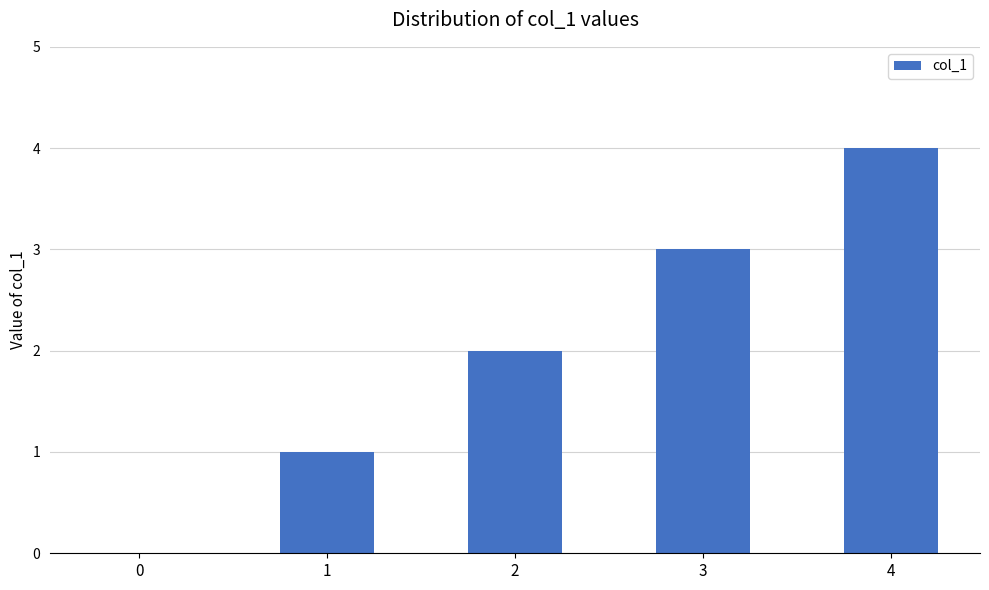

What is the sum of the values at 4 and 1?

5